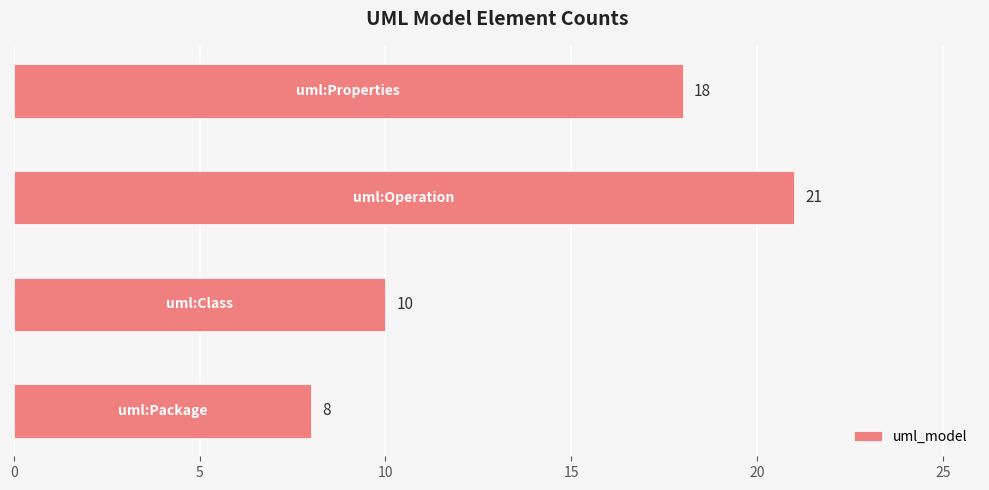

What is the difference between the maximum and minimum values?

13